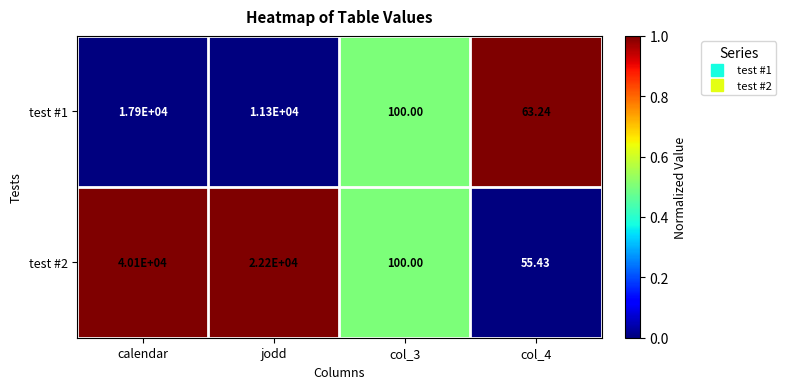

Count the number of categories in the chart.

4